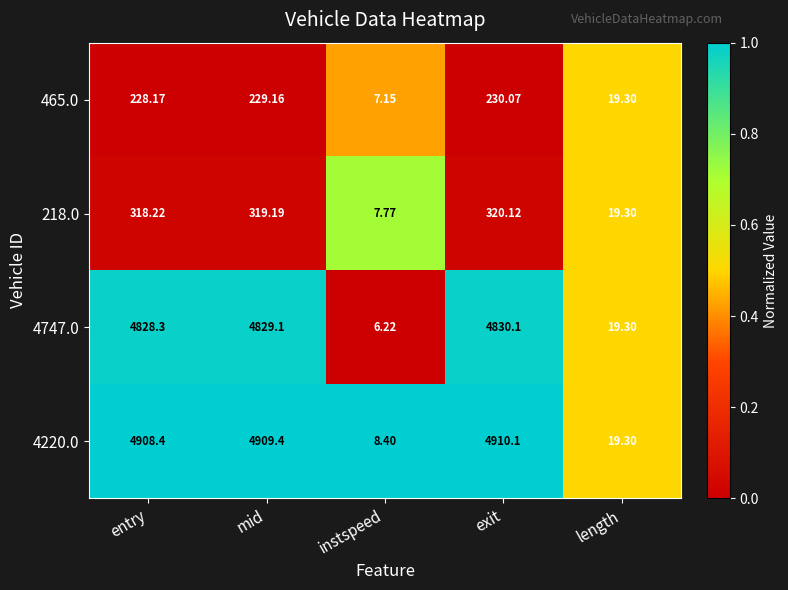

Is the value of 4220.0 at exit greater than the value of 218.0 at exit?

Yes